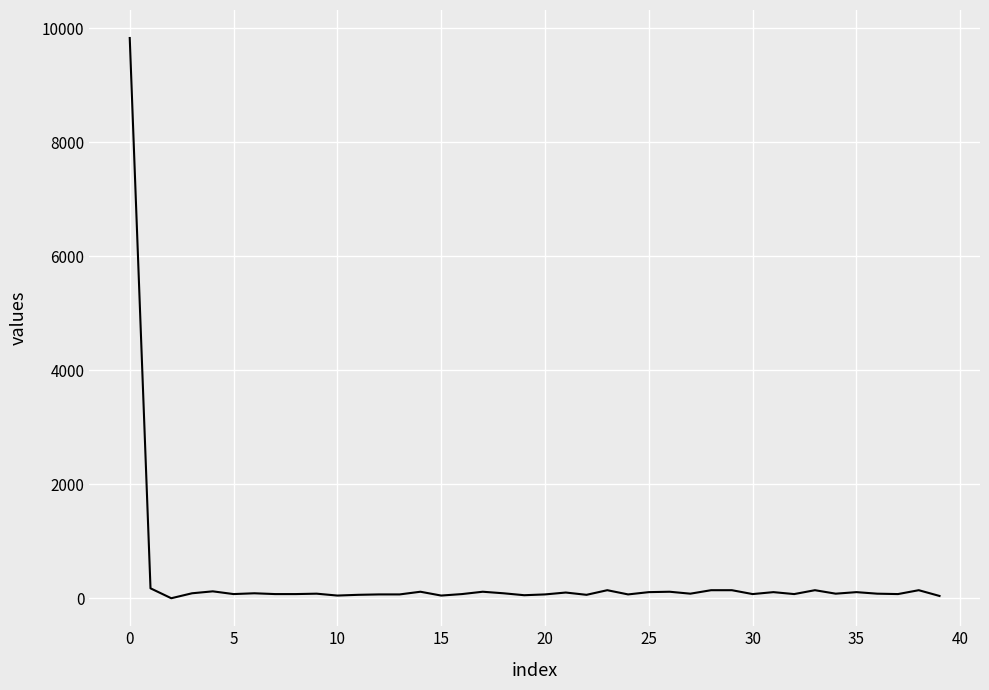

How many lines are shown in the chart?

1